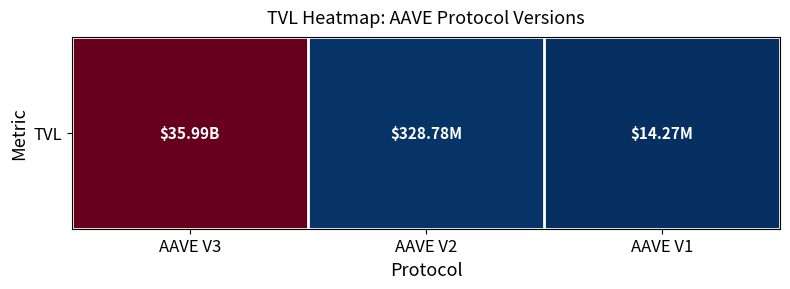

What is the difference between the maximum and minimum values?

35973775063.8